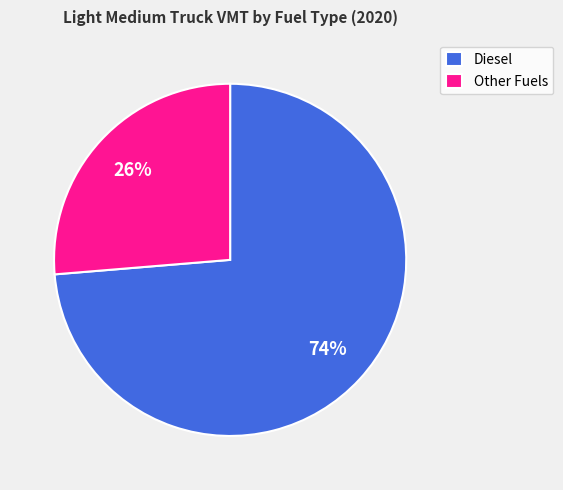

What is the largest slice in the pie chart?

Diesel